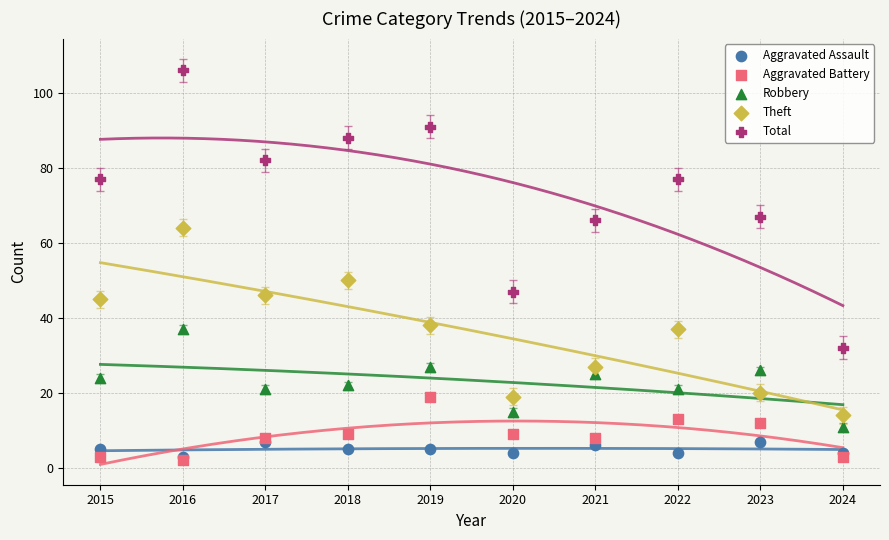

Across all series, what Y value is closest to 54?

50